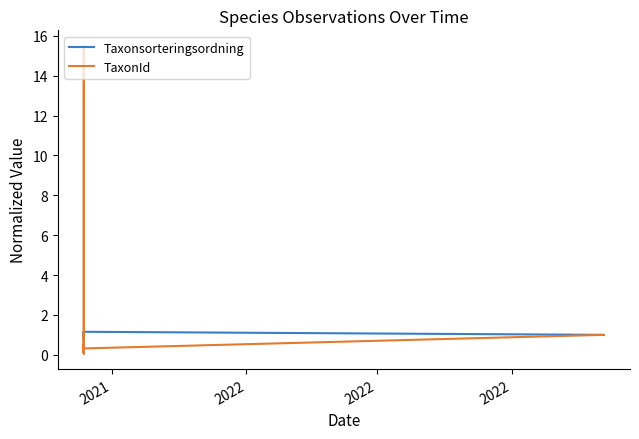

Reading right to left, list all the values displayed in this chart.

Taxonsorteringsordning: 1.0	1.0	1.2	1.1	1.1	0.7	0.9	1.1	1.0	1.0
TaxonId: 1.0	1.0	0.3	0.5	0.1	15.5	1.0	0.2	0.1	1.0